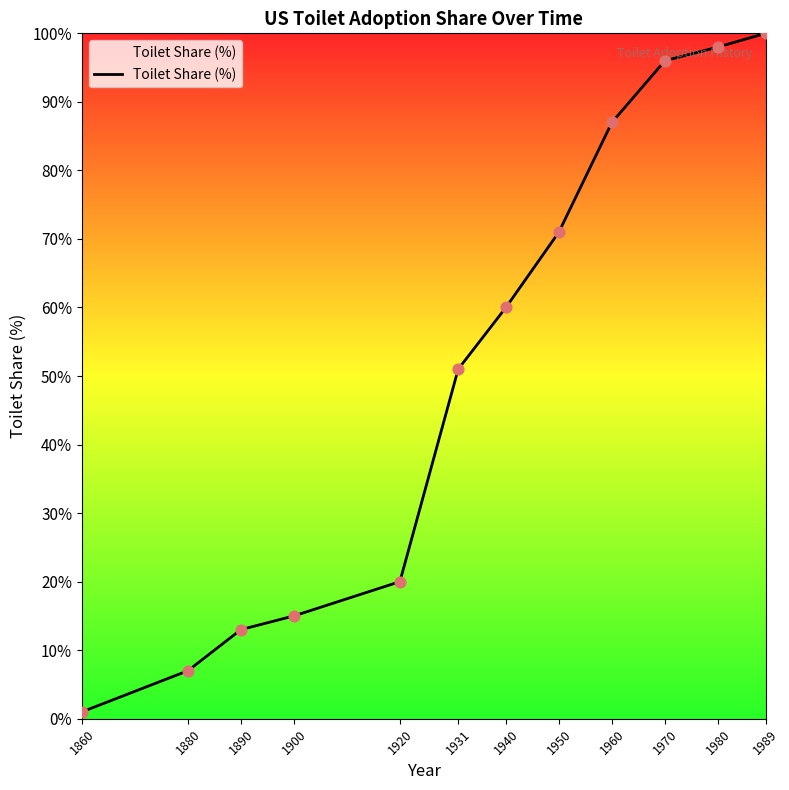

Approximately how many times larger is the value at 1880 compared to 1900?

0.5